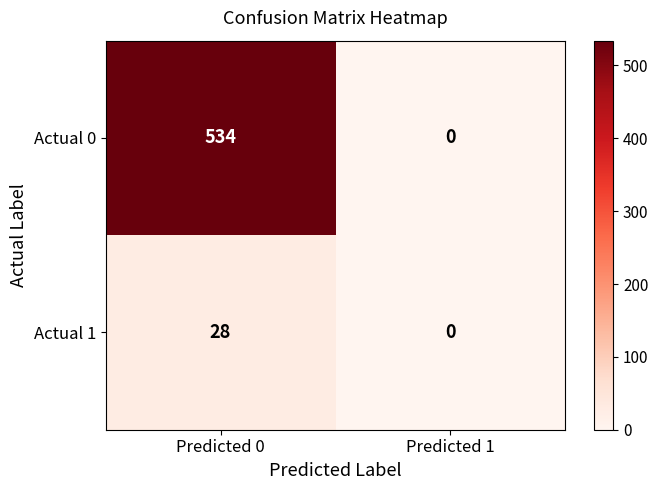

What is the maximum value shown in the chart?

534